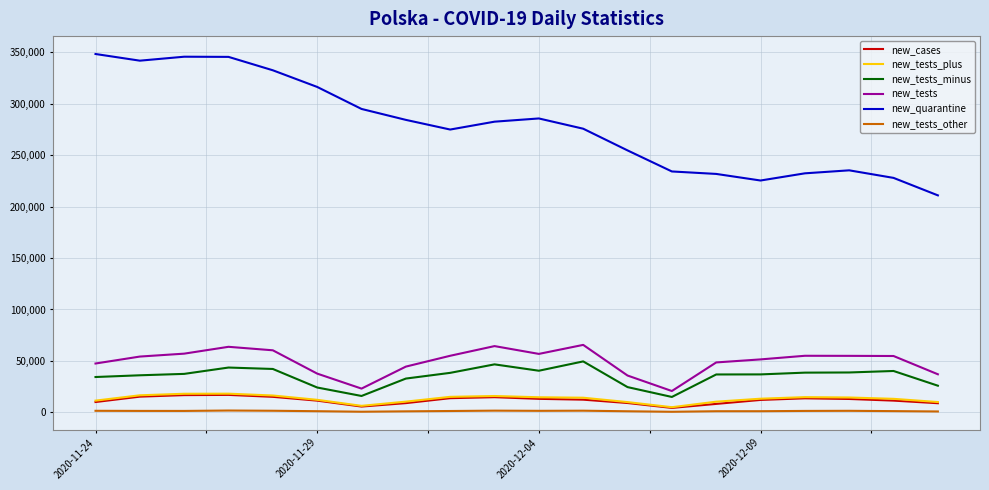

What is the greatest value displayed?

348135